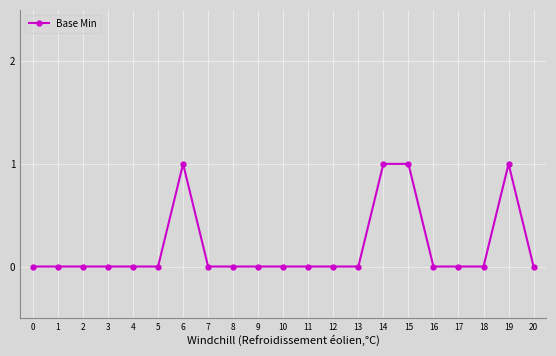

Count the values in the range 0 to 1.

21